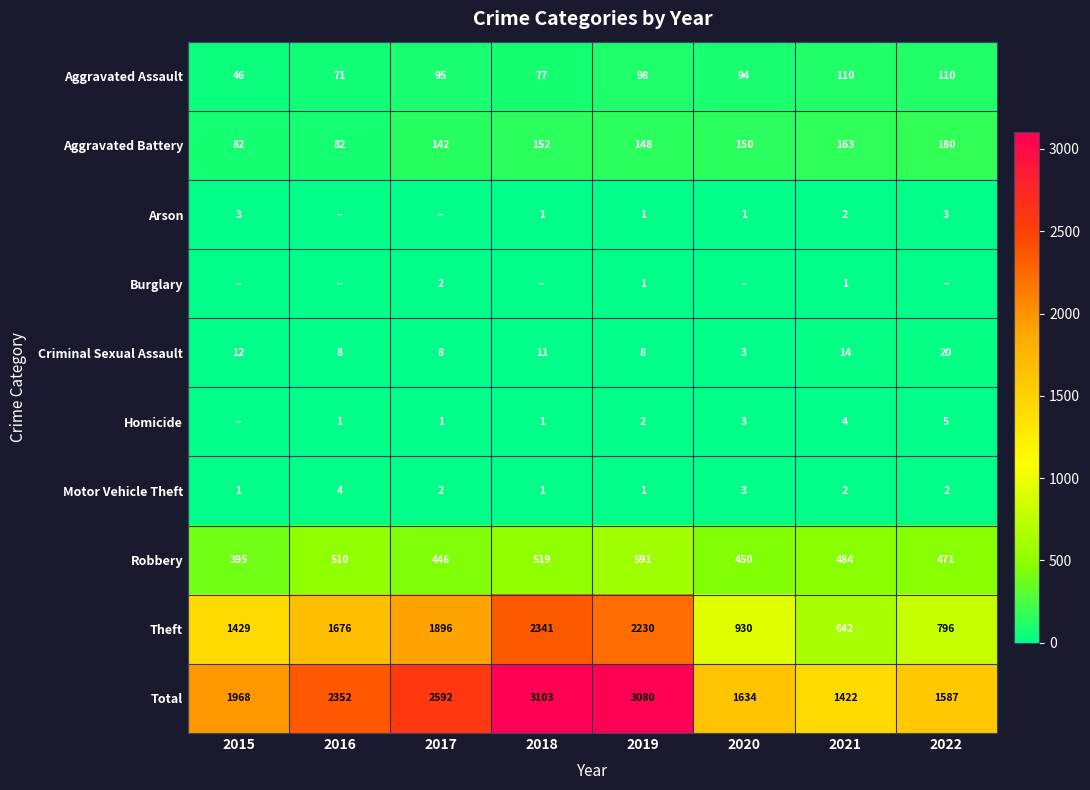

The value of Aggravated Assault at 2022 is 44. True or false?

False